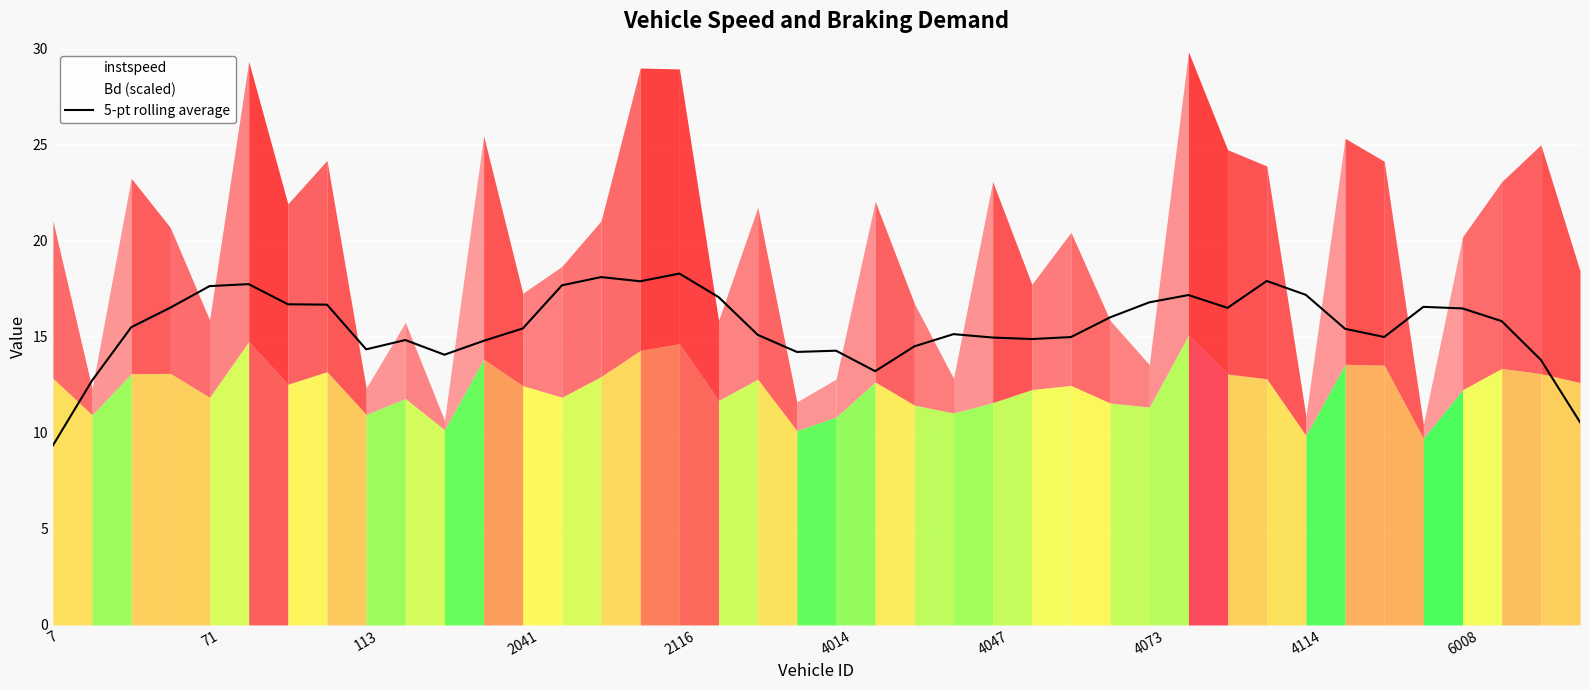

The value of 5-pt rolling average at 71 is 17.6. True or false?

True